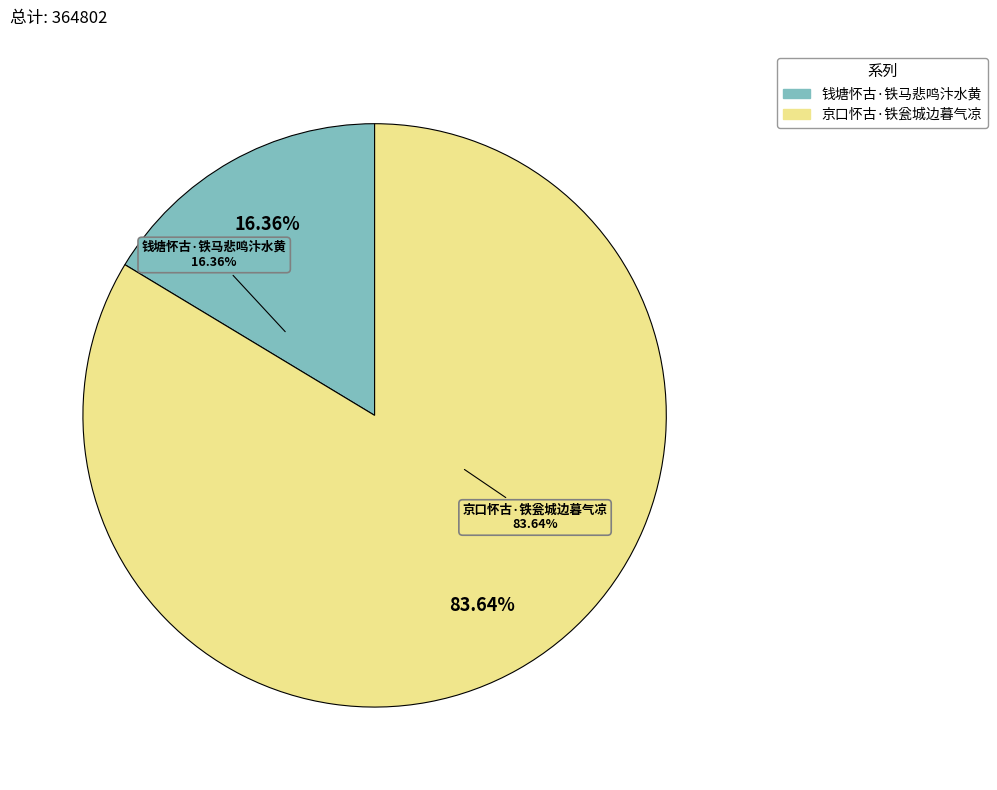

What is the largest slice in the pie chart?

京口怀古·铁瓮城边暮气凉